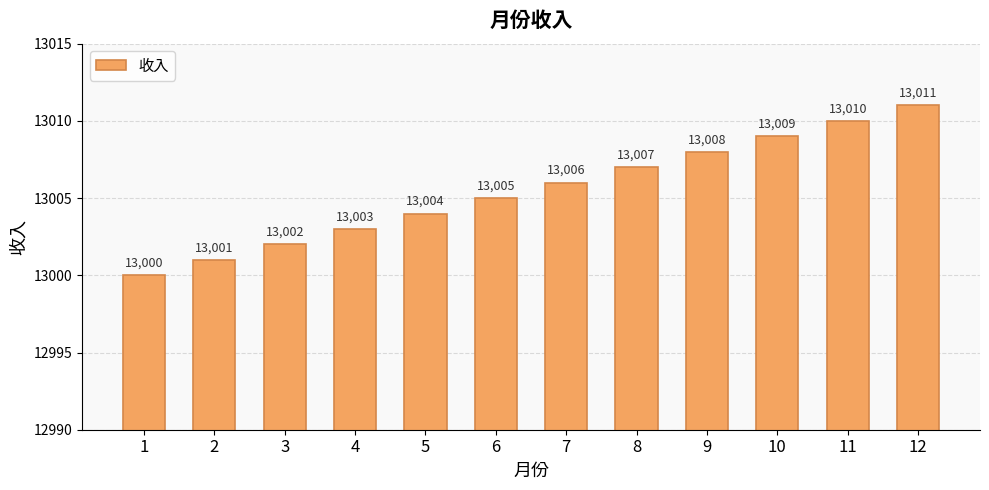

The chart shows a value of 8664 at 8. True or false?

False